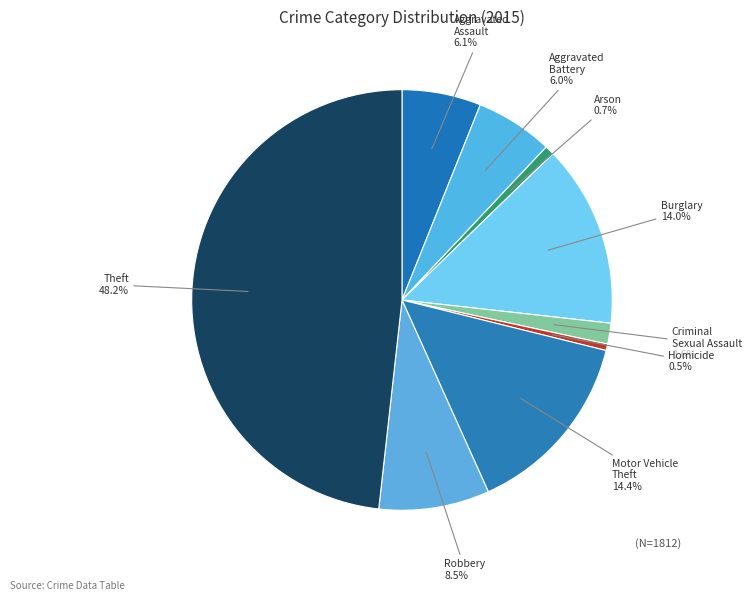

Count the number of slices in the pie.

9